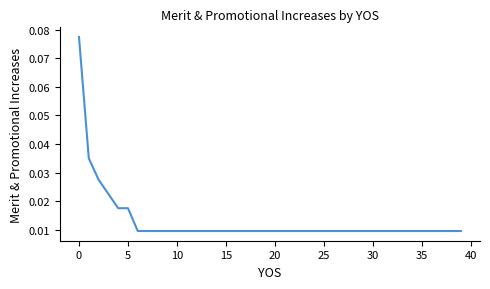

How many lines are shown in the chart?

1